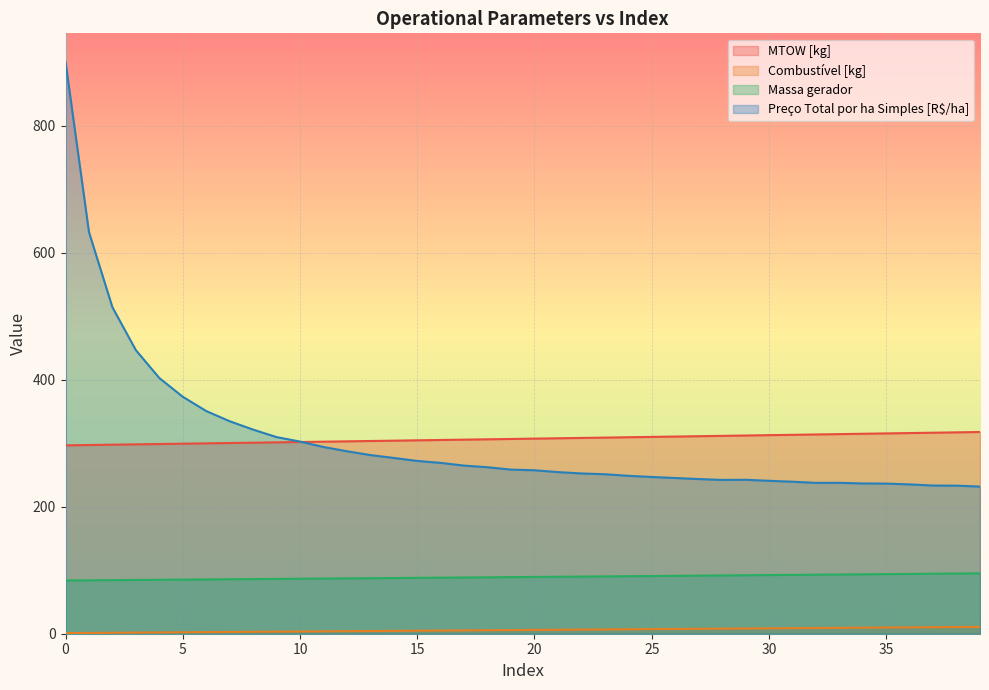

True or false: Massa gerador and Combustível [kg] cross at least once.

False